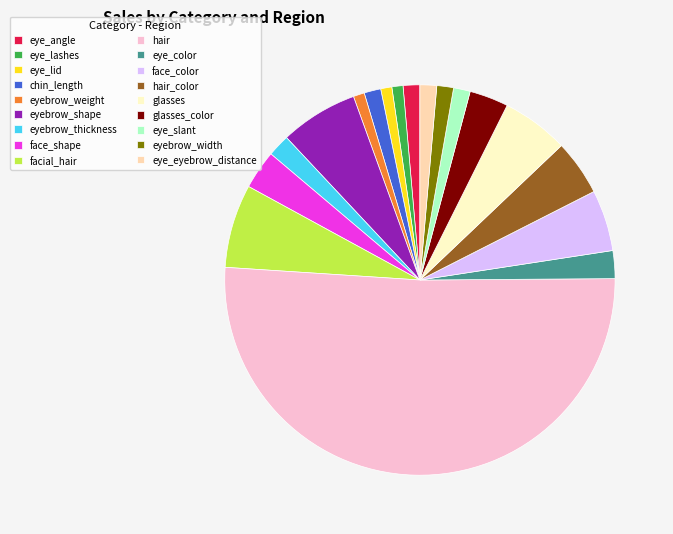

Count the number of slices in the pie.

18